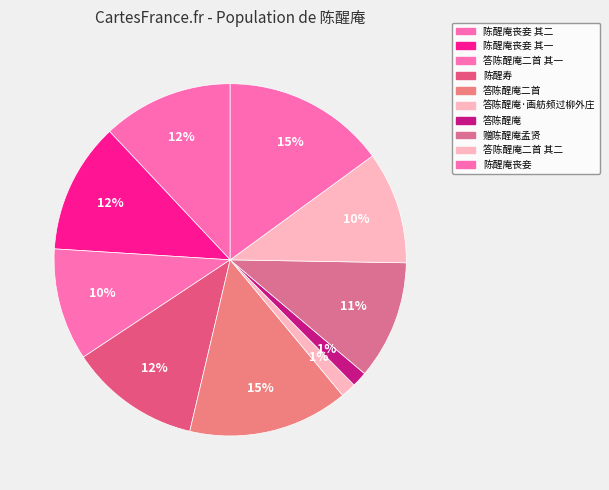

Count the number of slices in the pie.

10